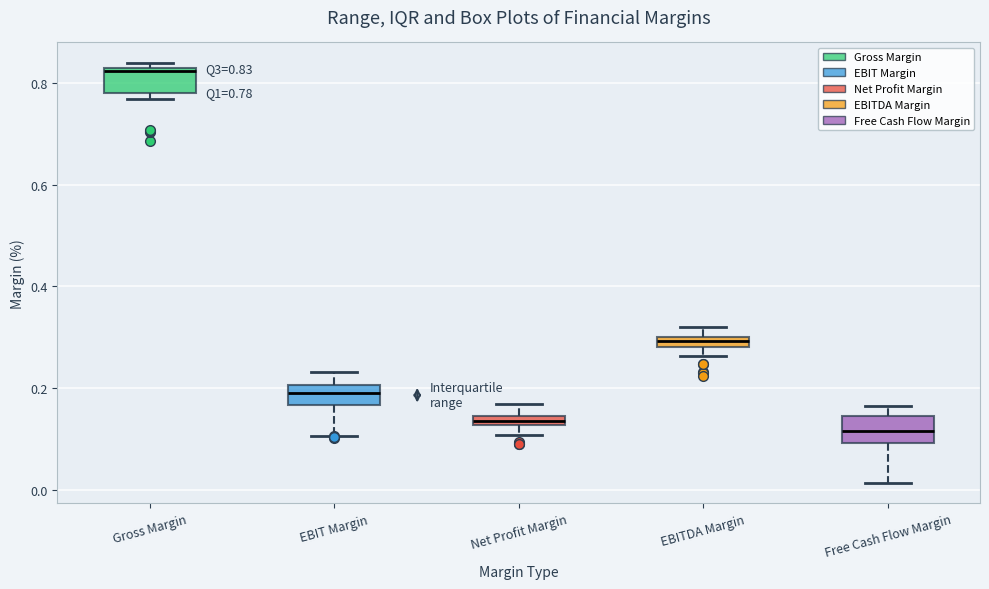

Which box's median line is the highest?

Gross Margin